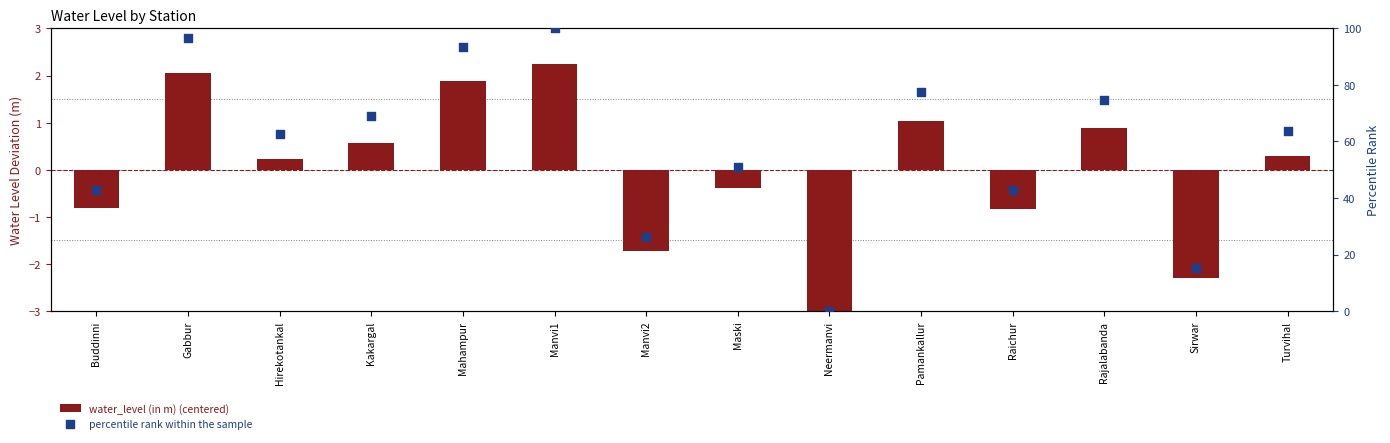

Which series reaches the minimum Y coordinate?

water_level (in m) (centered)